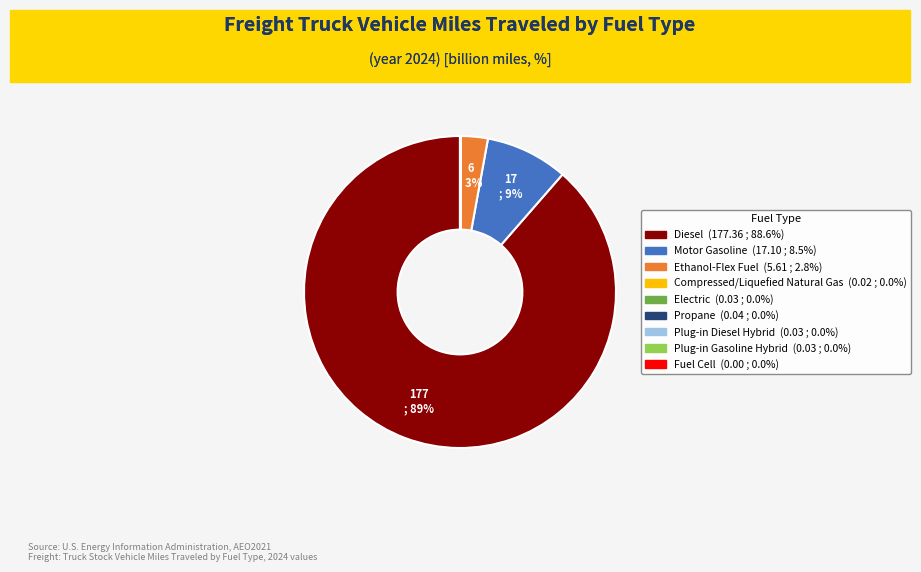

To the nearest percent, what percentage of the pie is Ethanol-Flex Fuel?

3%